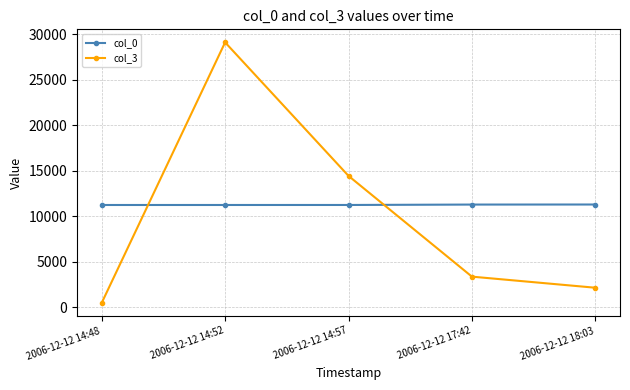

How many data points in col_3 are less than 3382?

2